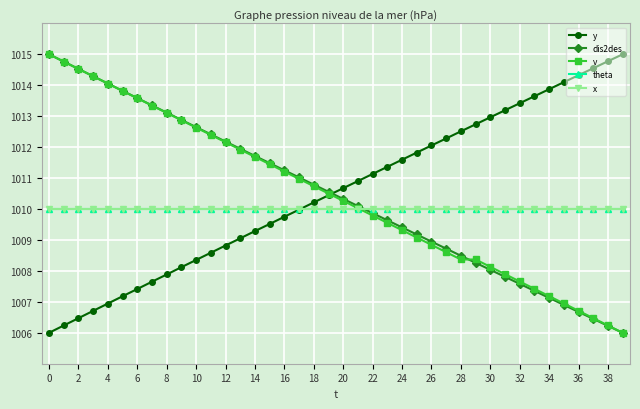

What is the average value of the dis2des series?

1010.5